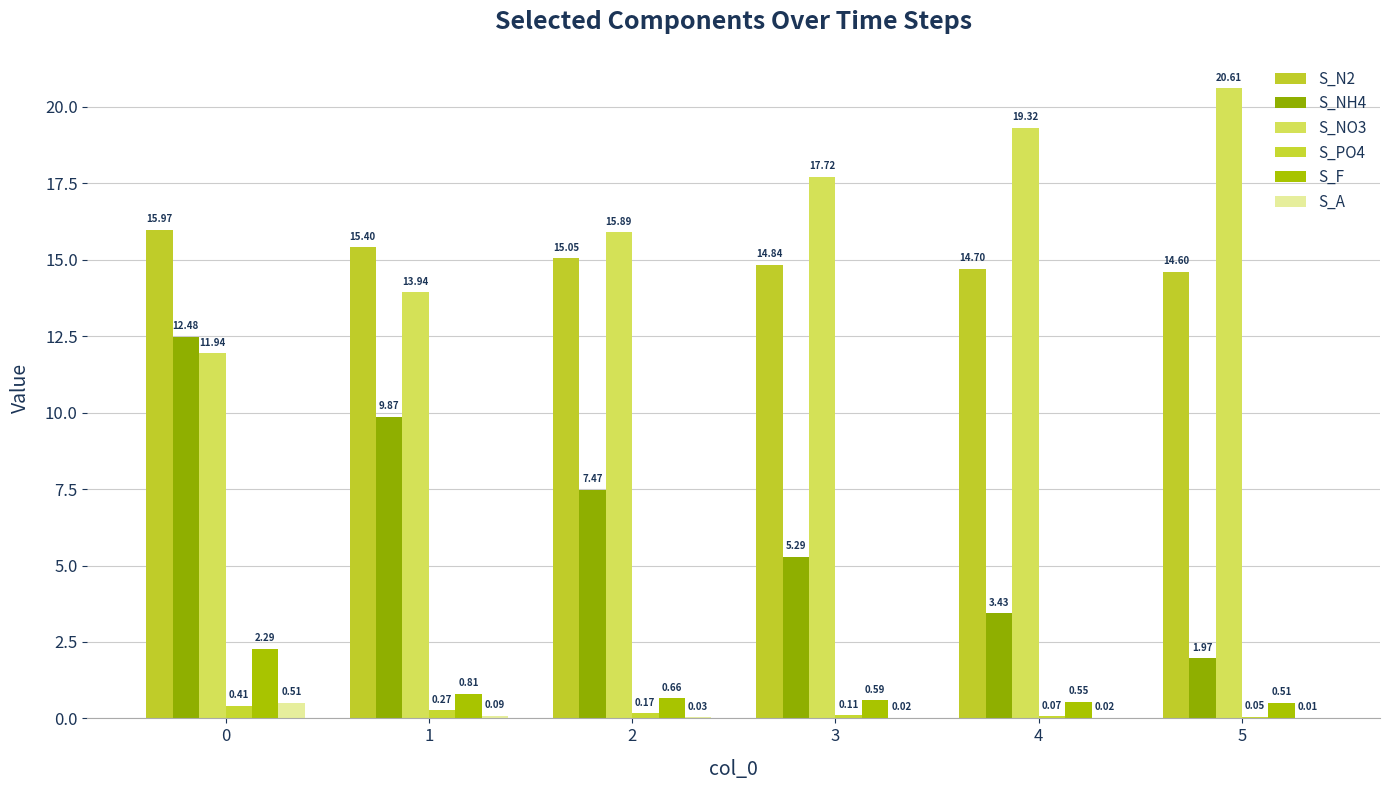

Which series has the widest spread of values?

S_NH4